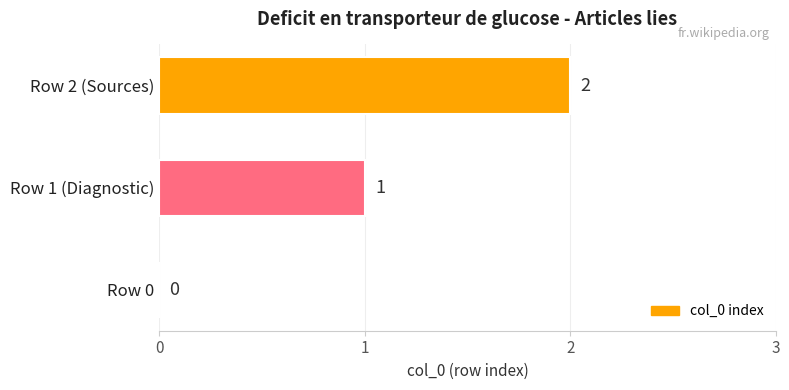

What is the sum of the values at Row 1 (Diagnostic) and Row 2 (Sources)?

3